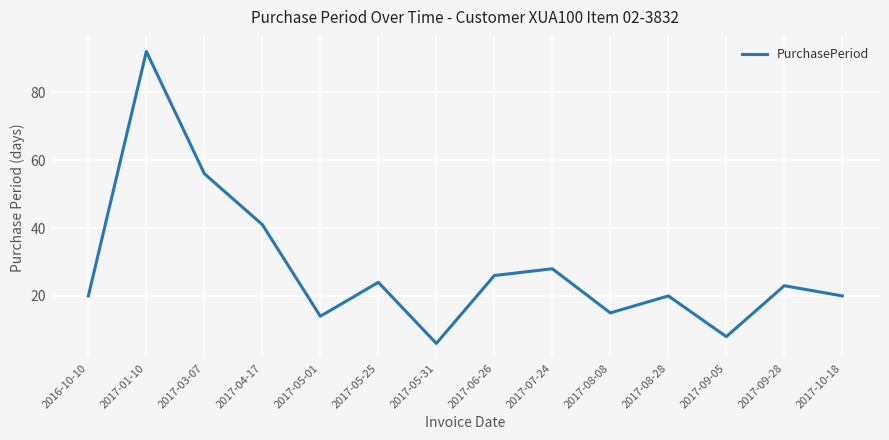

At which category does the chart reach its minimum across all series?

2017-05-31